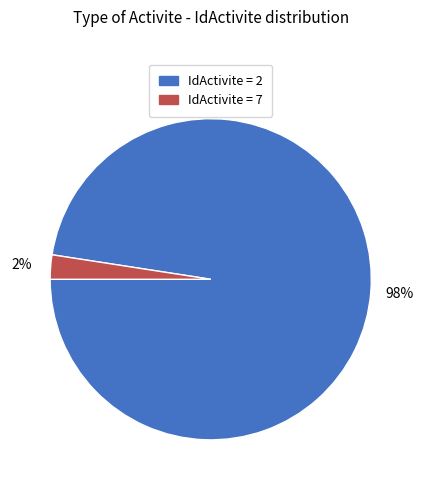

To the nearest percent, what portion does IdActivite = 2 represent?

98%